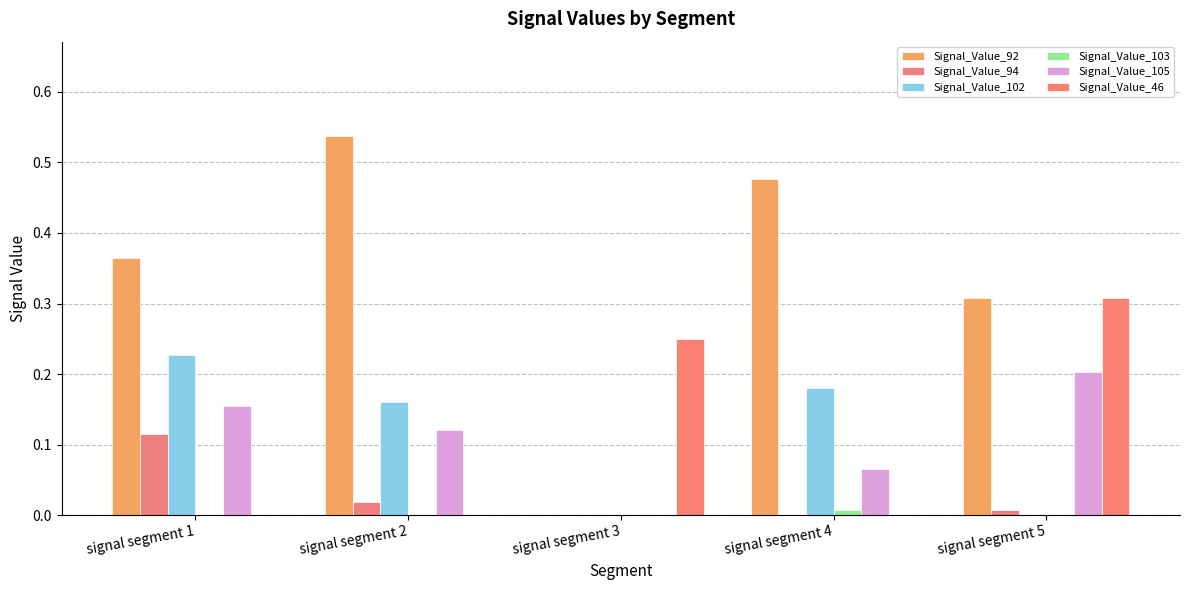

What is the sum of all Signal_Value_92 values?

1.7